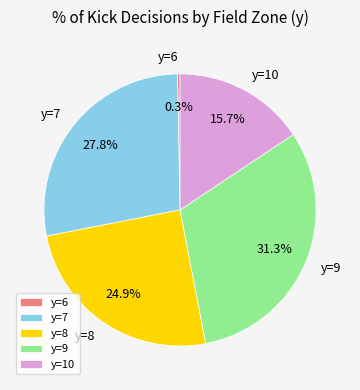

Does any single category account for the majority?

No